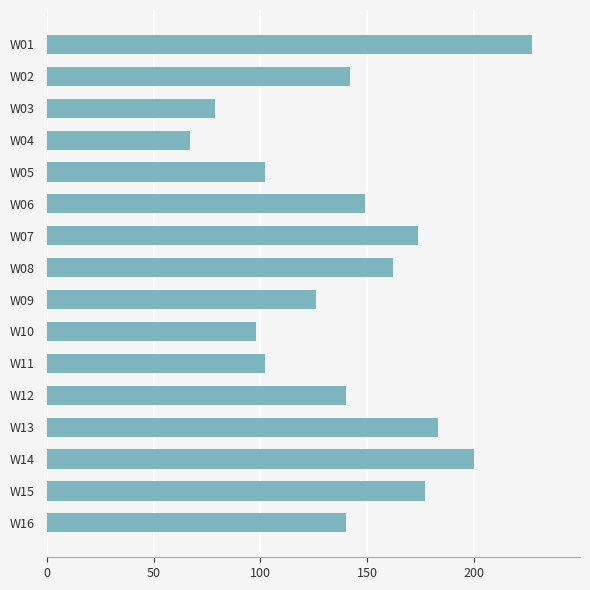

Reading top to bottom, transcribe all the data shown in this chart.

227	142	79	67	102	149	174	162	126	98	102	140	183	200	177	140